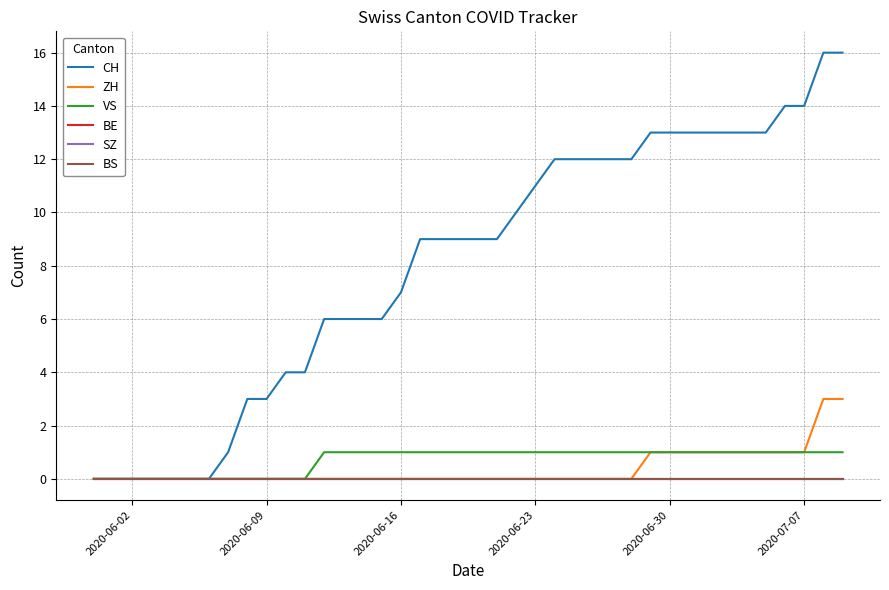

True or false: ZH has more than 2 interior local peaks.

False